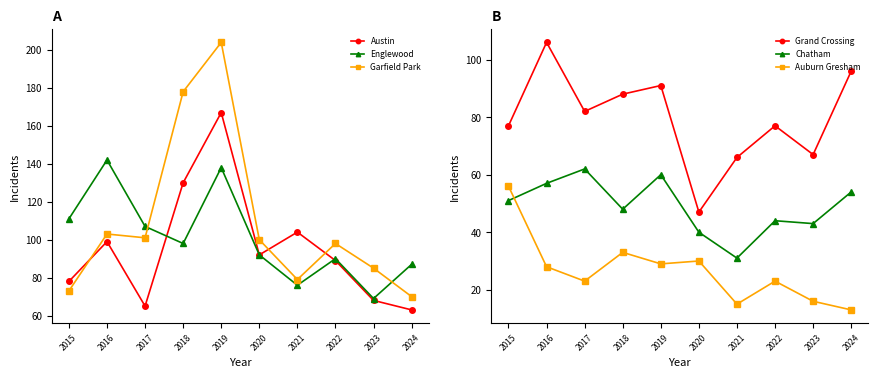

How many values in the Austin series are below 92?

5